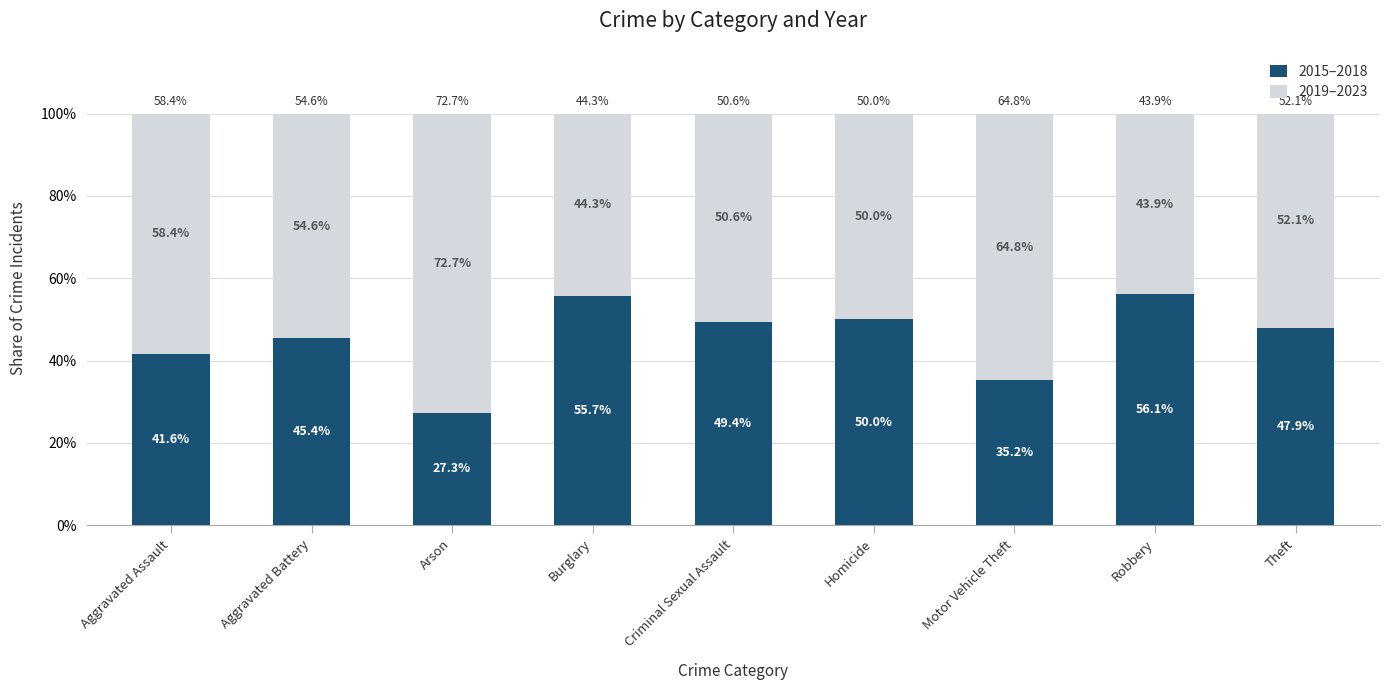

Does the chart contain any negative values?

No